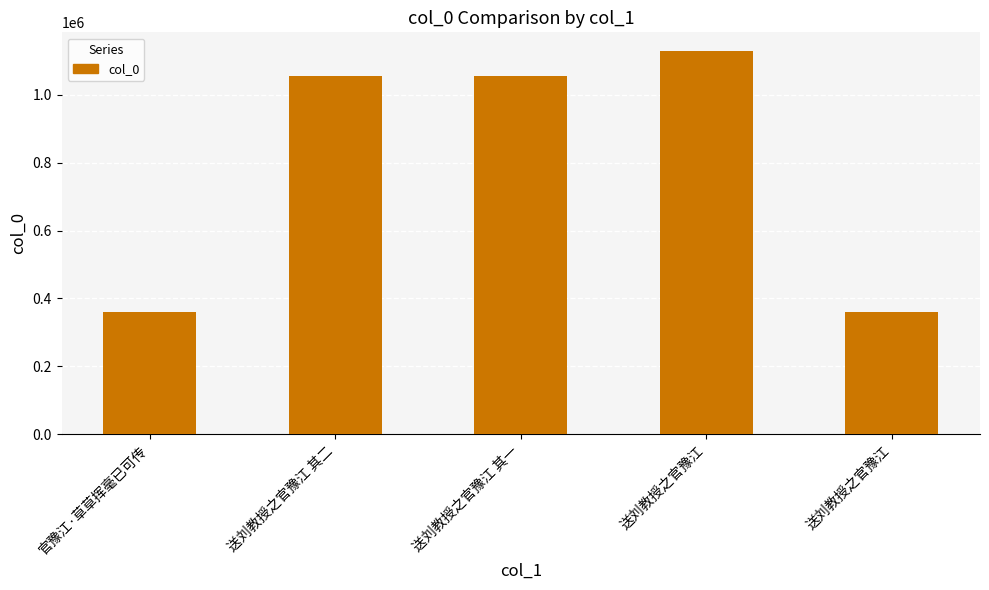

Are the bars horizontal?

No